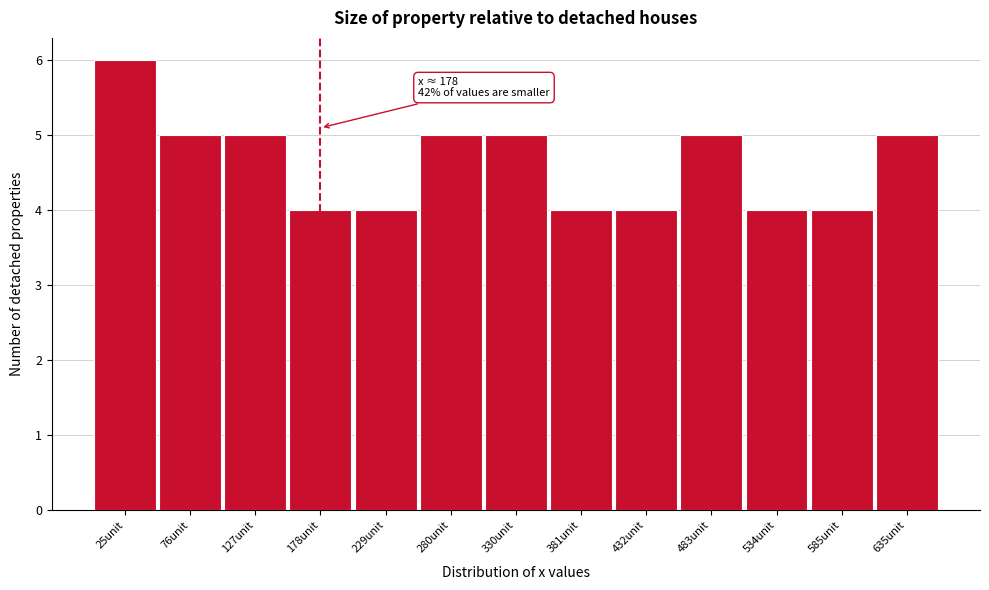

Which range on the x-axis has the tallest bar?

0 to 50